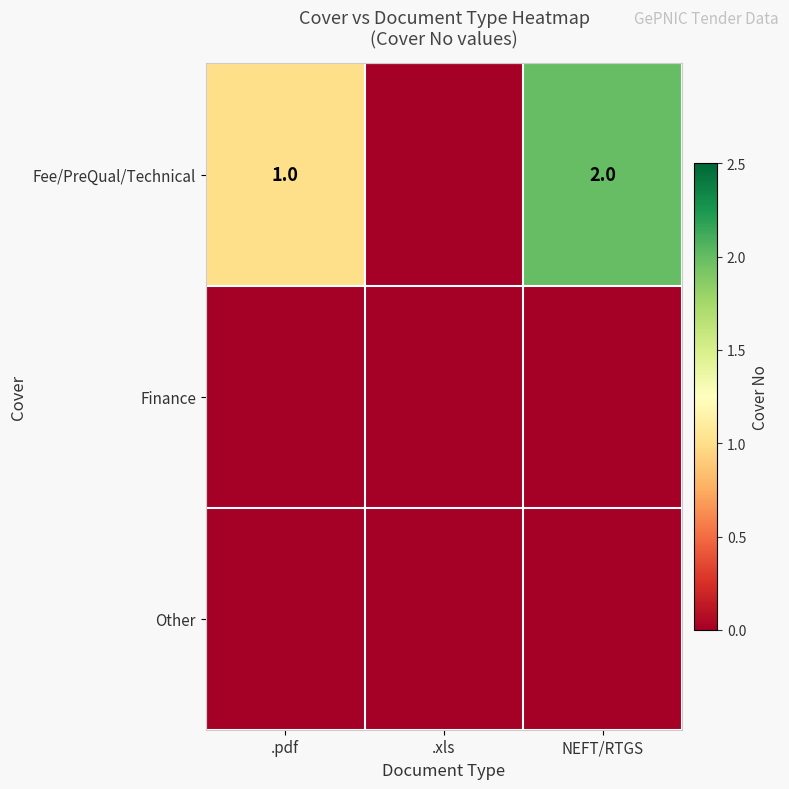

Which category has the lowest value across all series?

.xls